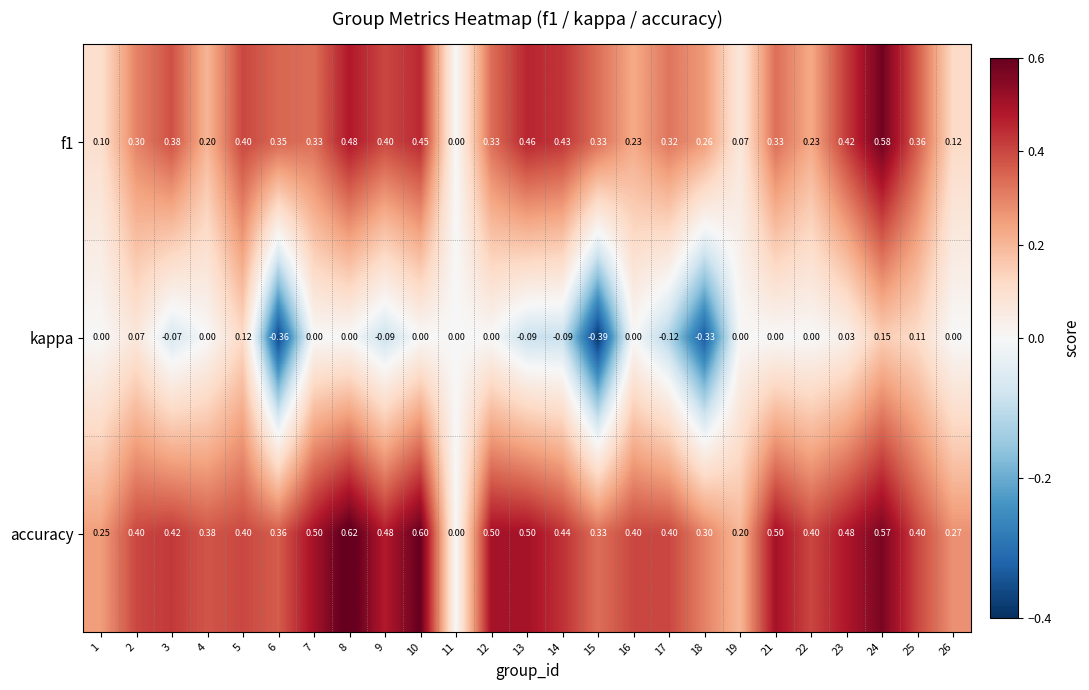

At which category does the chart reach its peak across all series?

8